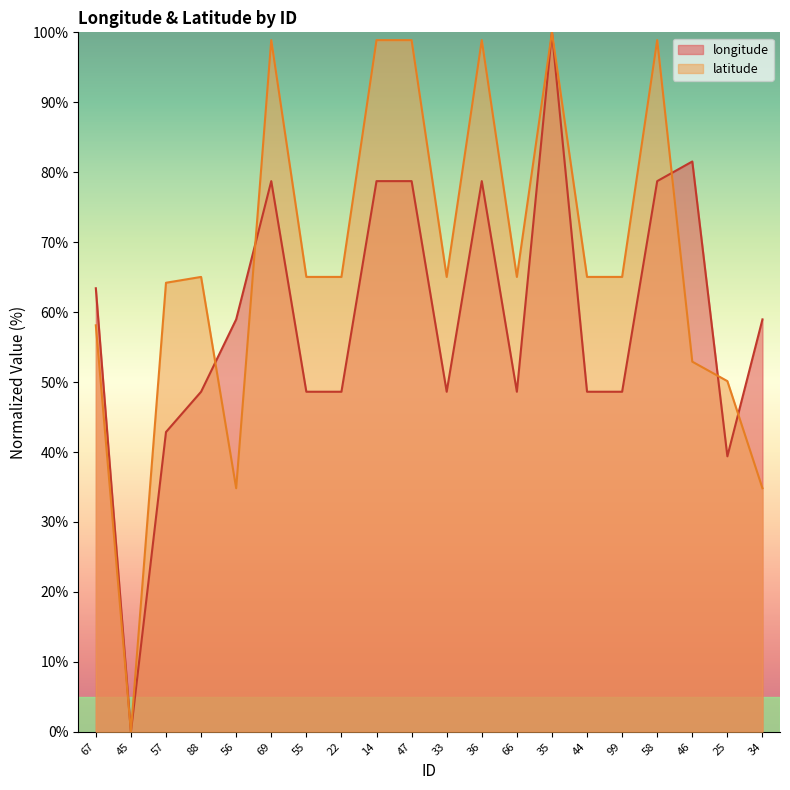

What is the difference between the highest and lowest values at 22?

16.4